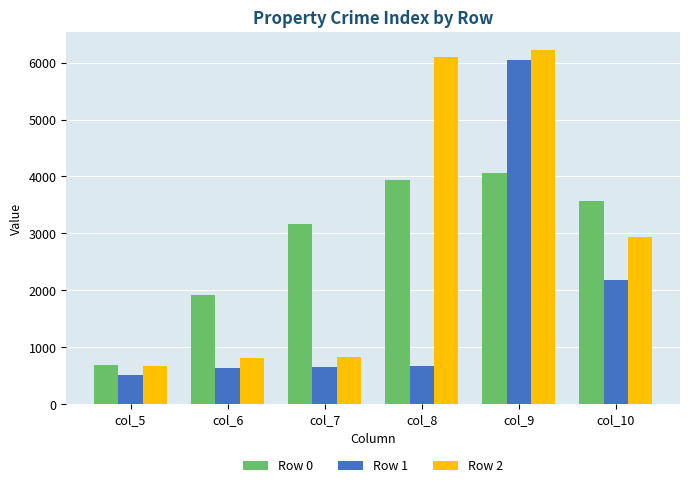

The value of Row 2 at col_6 is 805.6. True or false?

True